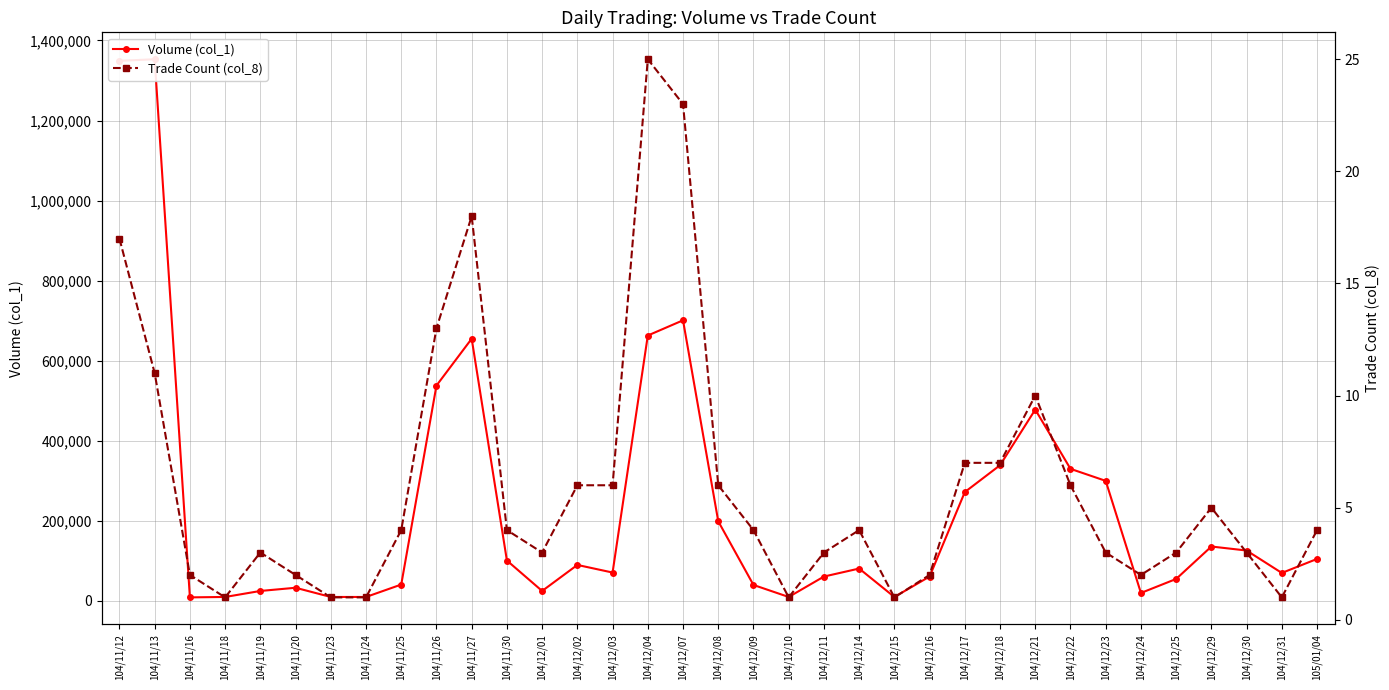

What is the label of the 13th point from the right?

104/12/15